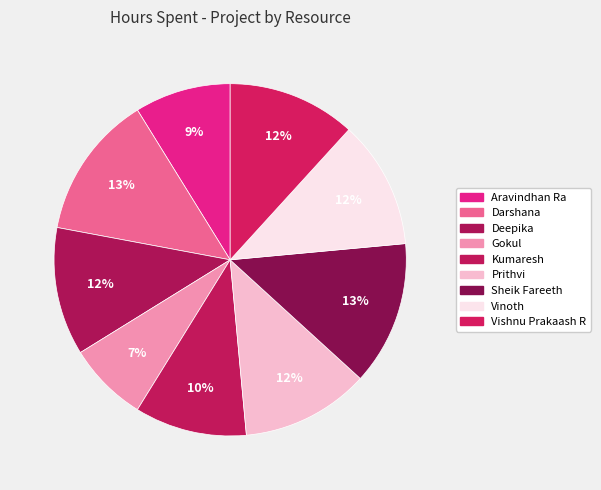

What is the change in value from Gokul to Kumaresh?

+1.0